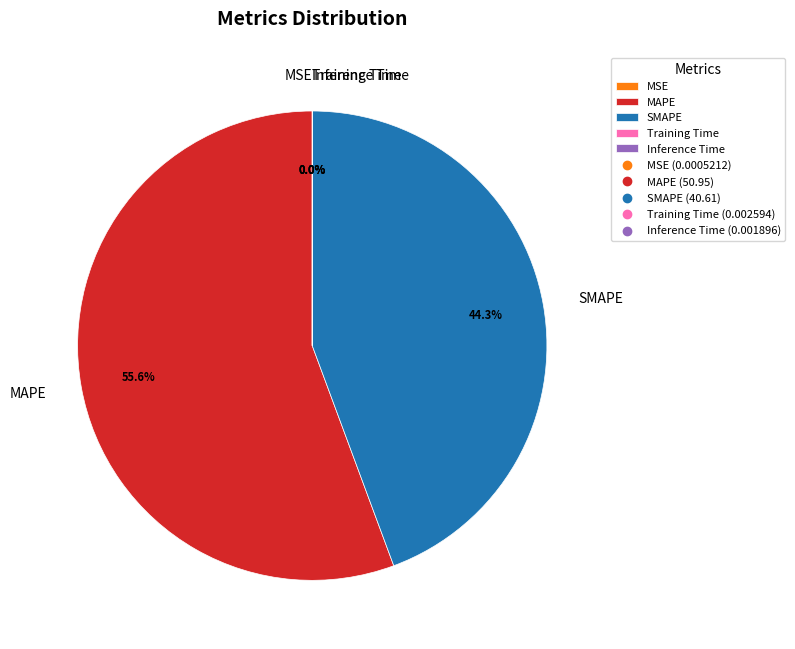

Which category has the biggest portion of the pie?

MAPE